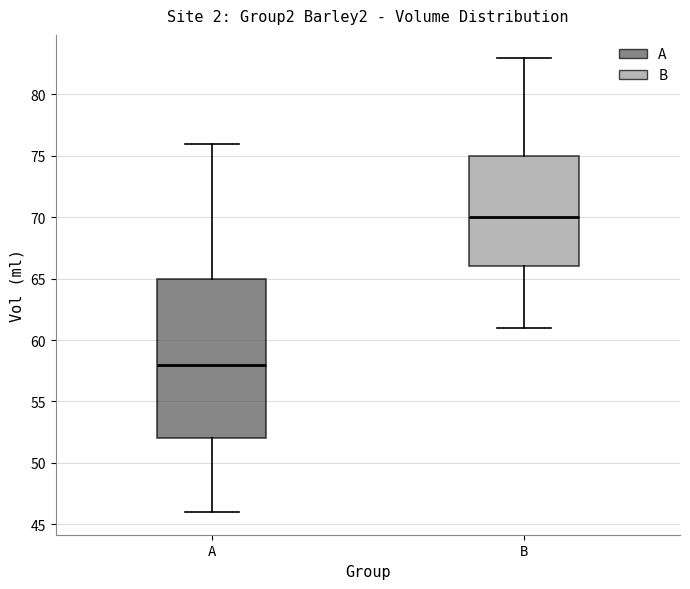

Which box's median line is the highest?

B